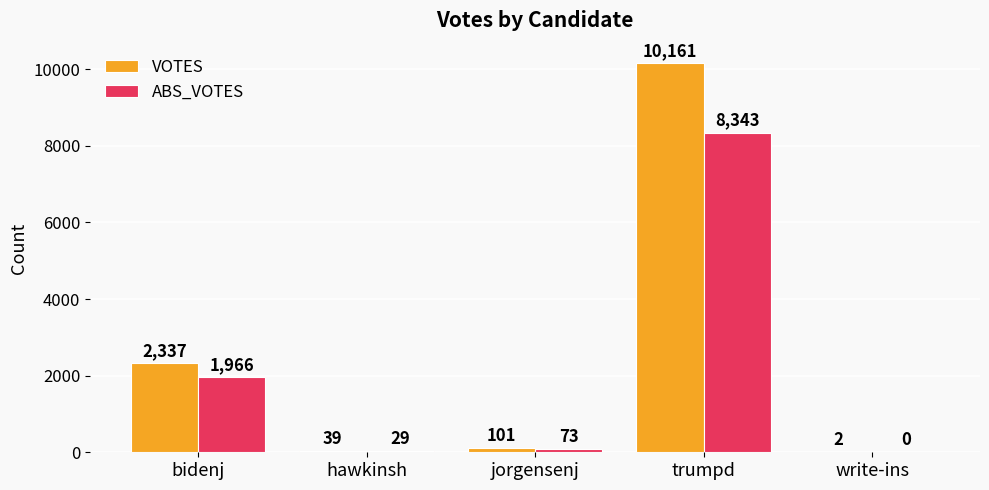

Count the number of data series in this chart.

2